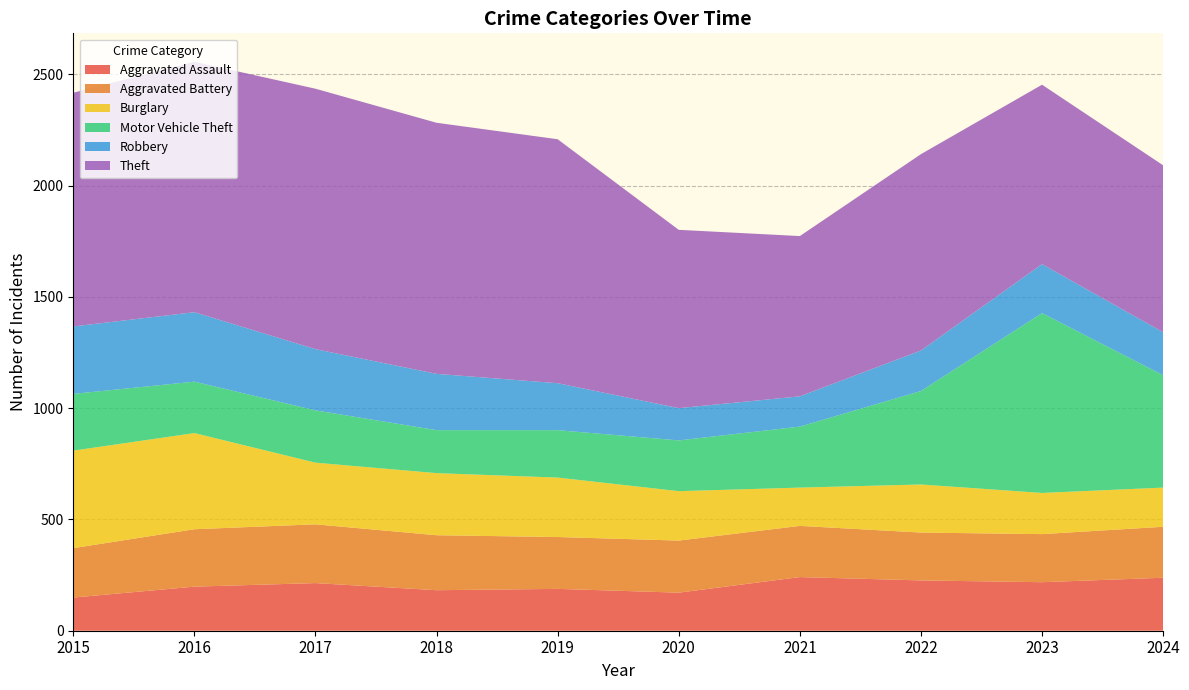

Reading left to right, extract all data points from this chart.

Aggravated Assault: 2015=149	2016=198	2017=214	2018=182	2019=188	2020=171	2021=241	2022=226	2023=218	2024=238
Aggravated Battery: 2015=222	2016=258	2017=264	2018=247	2019=233	2020=234	2021=230	2022=215	2023=216	2024=229
Burglary: 2015=438	2016=432	2017=277	2018=279	2019=267	2020=222	2021=172	2022=216	2023=185	2024=176
Motor Vehicle Theft: 2015=255	2016=231	2017=235	2018=193	2019=213	2020=228	2021=274	2022=420	2023=808	2024=505
Robbery: 2015=303	2016=312	2017=275	2018=253	2019=211	2020=145	2021=136	2022=182	2023=220	2024=193
Theft: 2015=1050	2016=1125	2017=1170	2018=1128	2019=1096	2020=801	2021=720	2022=882	2023=806	2024=750